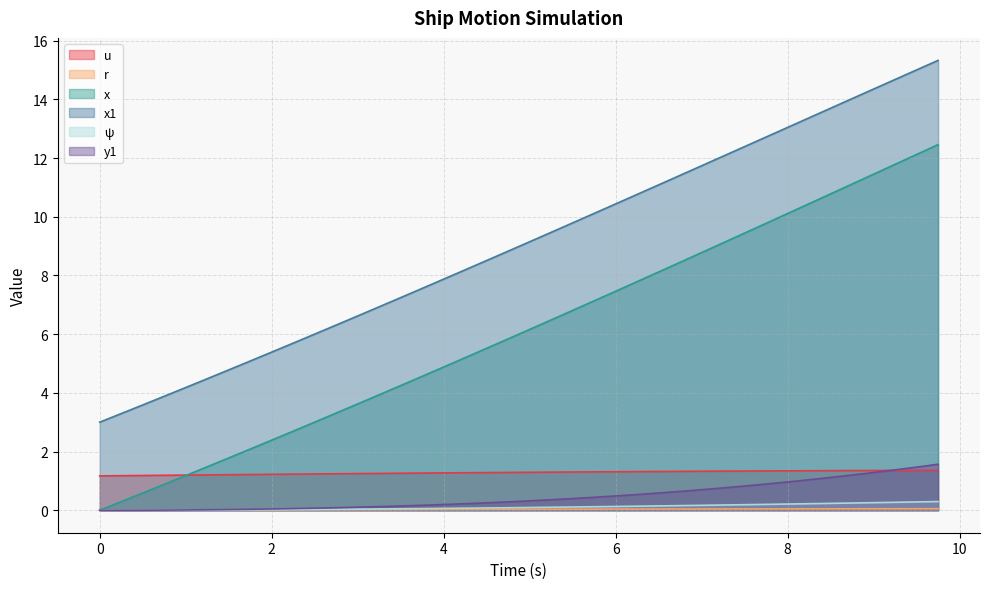

Which series has the largest total across all categories?

x1